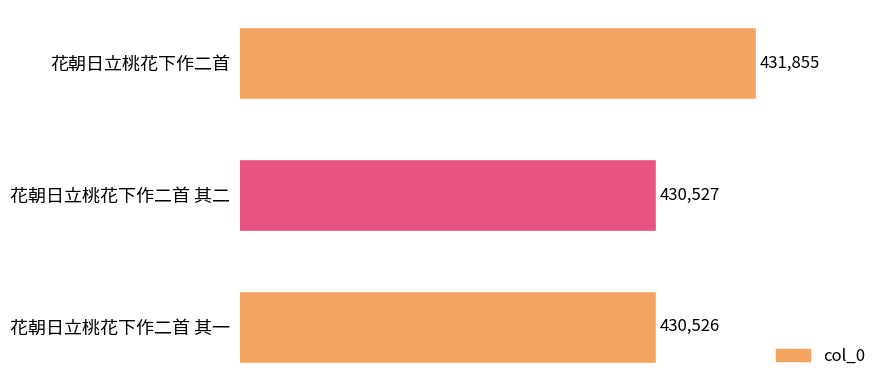

The chart shows a value of 431855 at 花朝日立桃花下作二首. True or false?

True